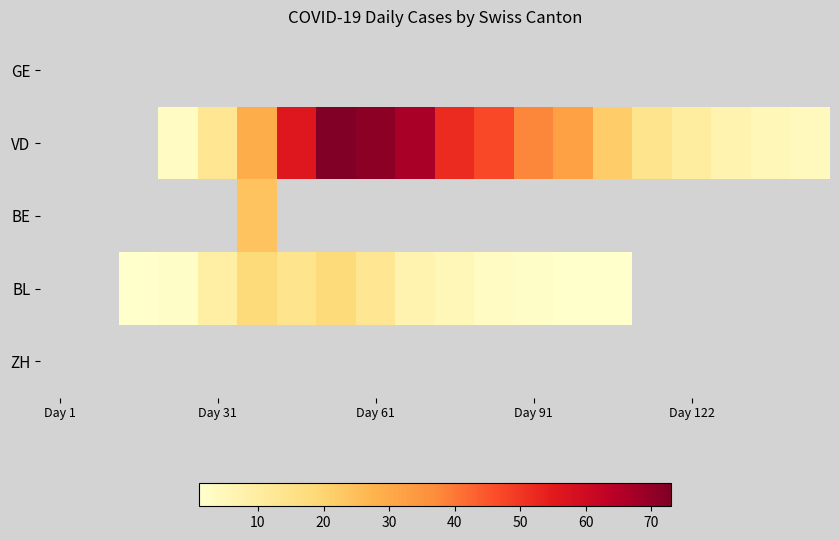

Between 18 and 13, which is larger?

13